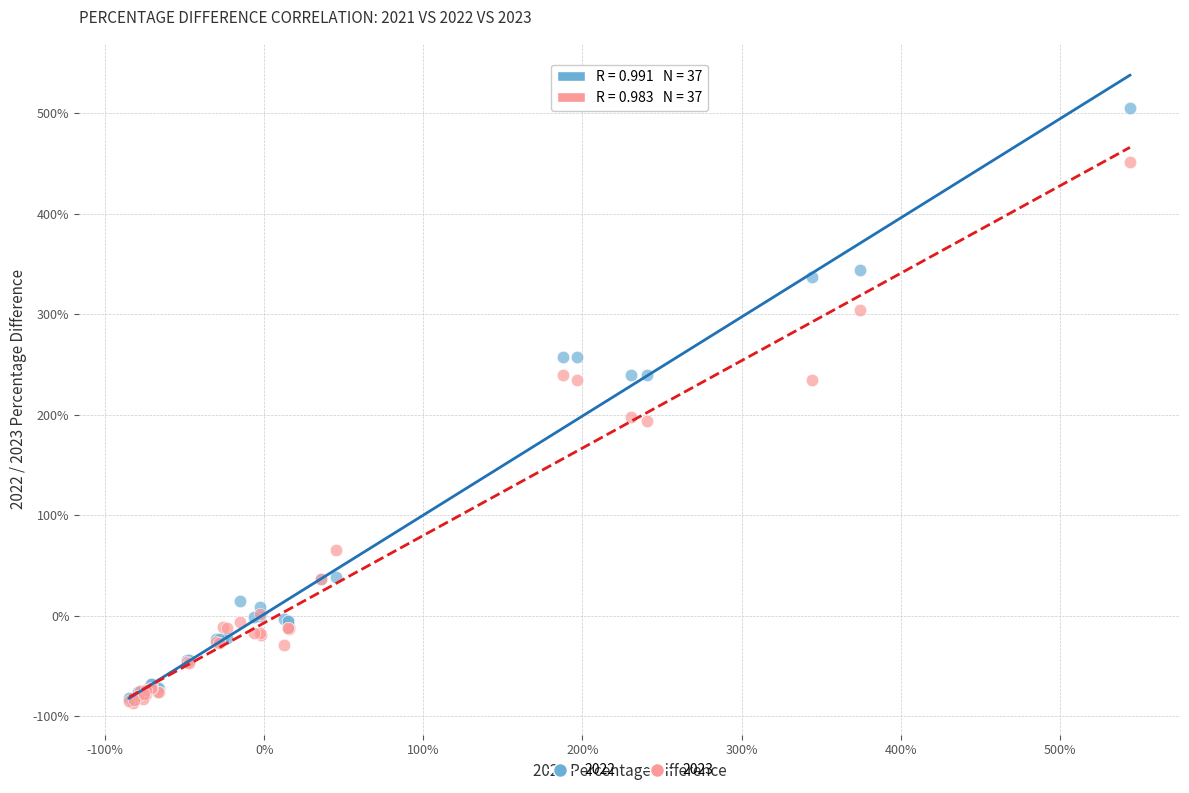

What are all the series names shown in the legend?

2022, 2023